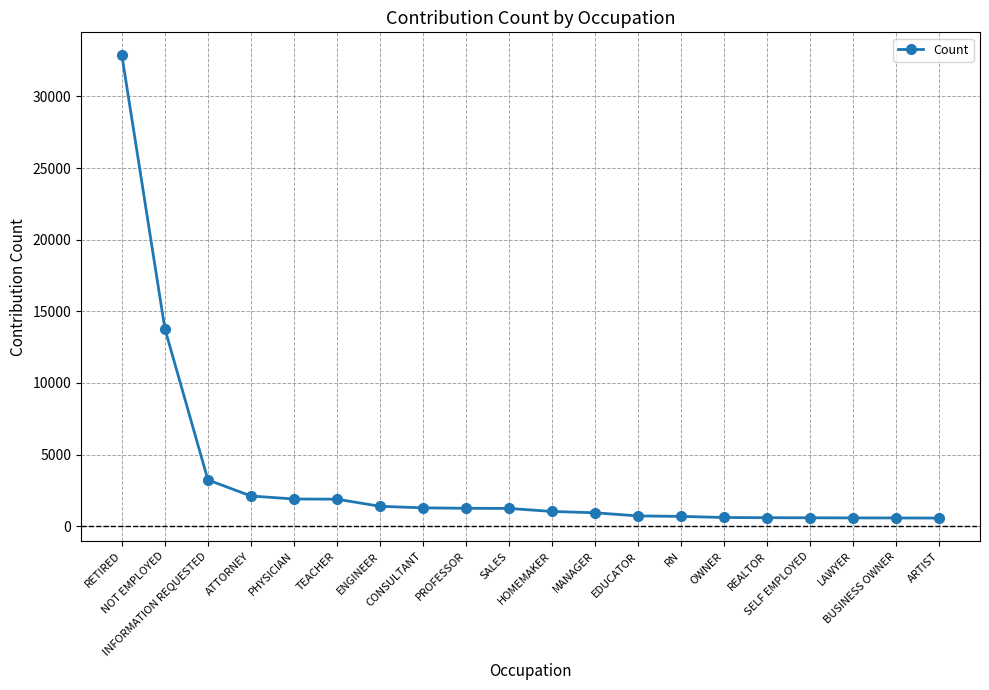

What is the greatest value displayed?

32859